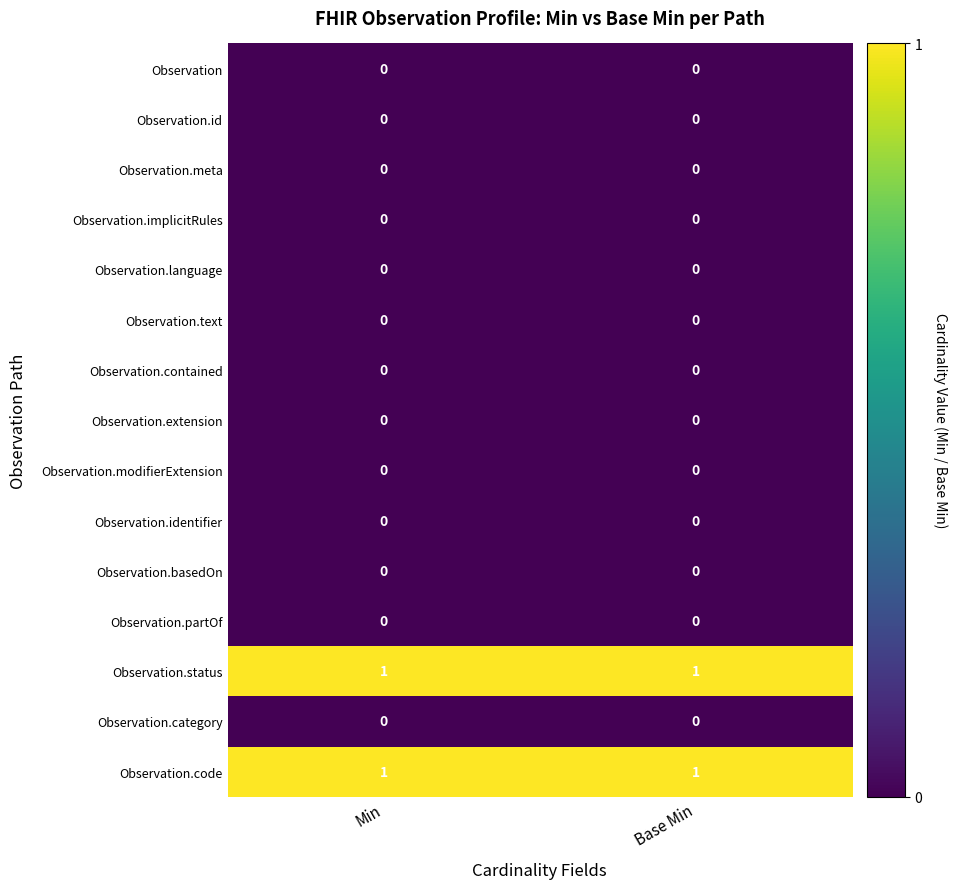

What is the total value across all series at Min?

2